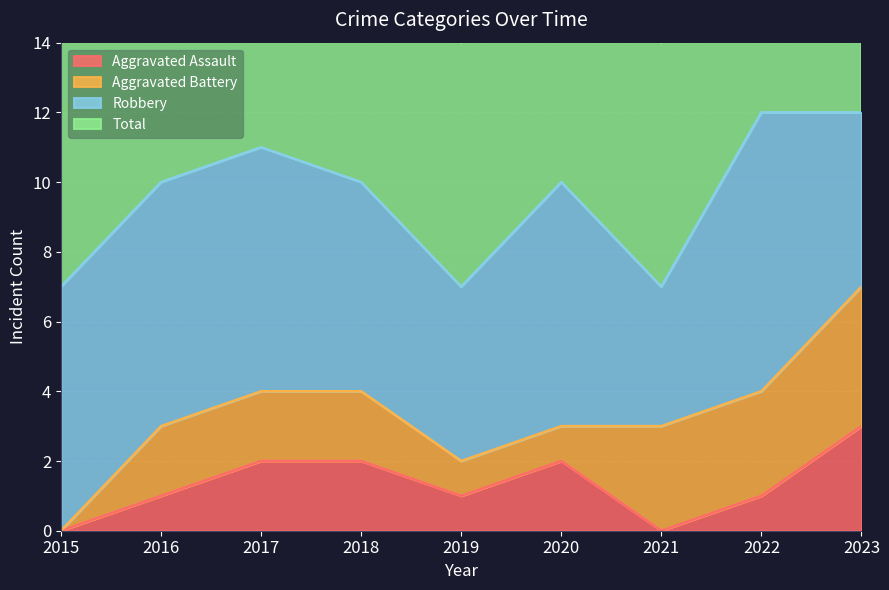

How many values in the Total series are below 10?

3